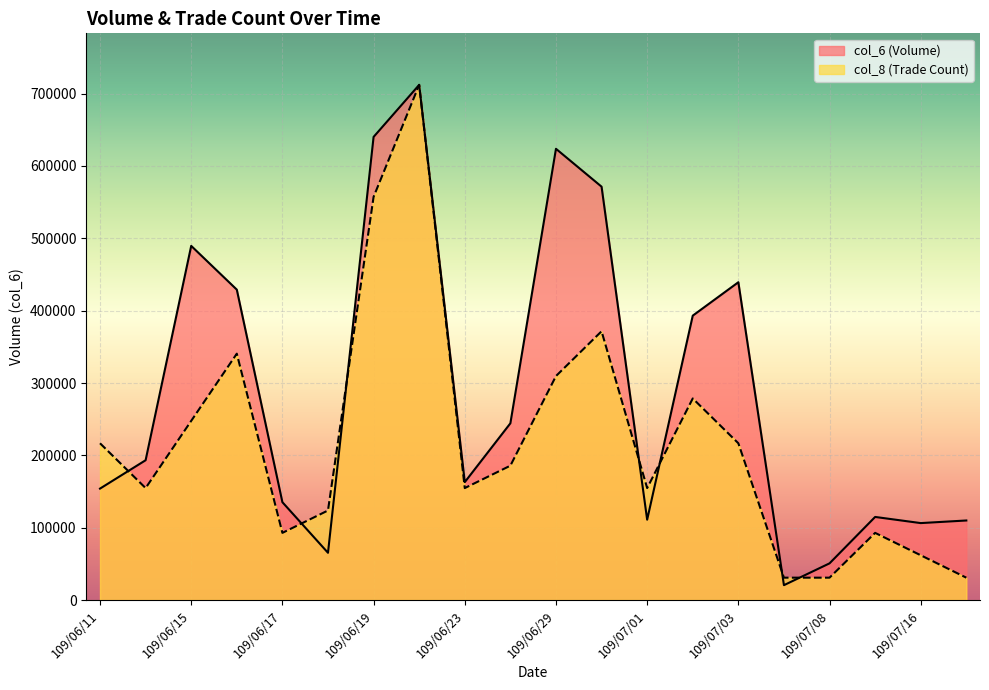

What is the label of the 17th point from the left?

109/07/08